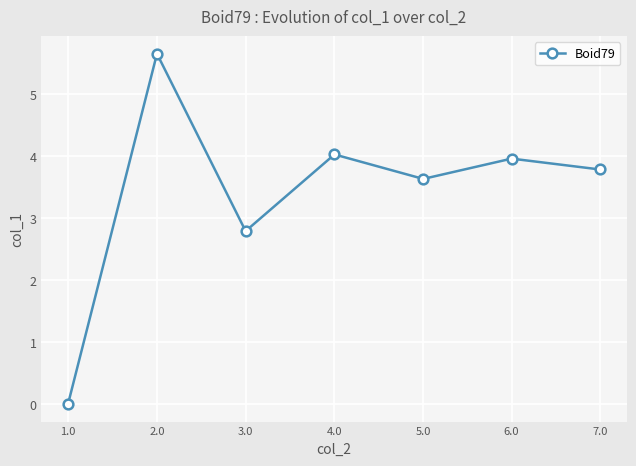

Rank the categories by value from highest to lowest.

2.0, 4.0, 6.0, 7.0, 5.0, 3.0, 1.0